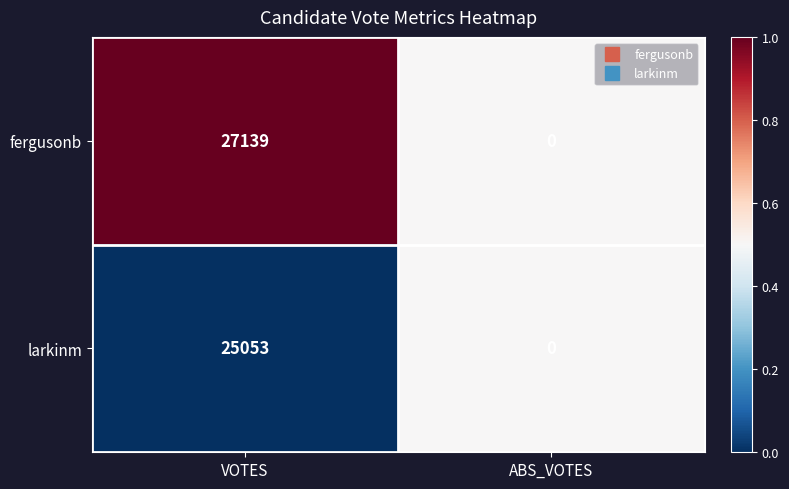

What is the maximum value shown in the chart?

27139